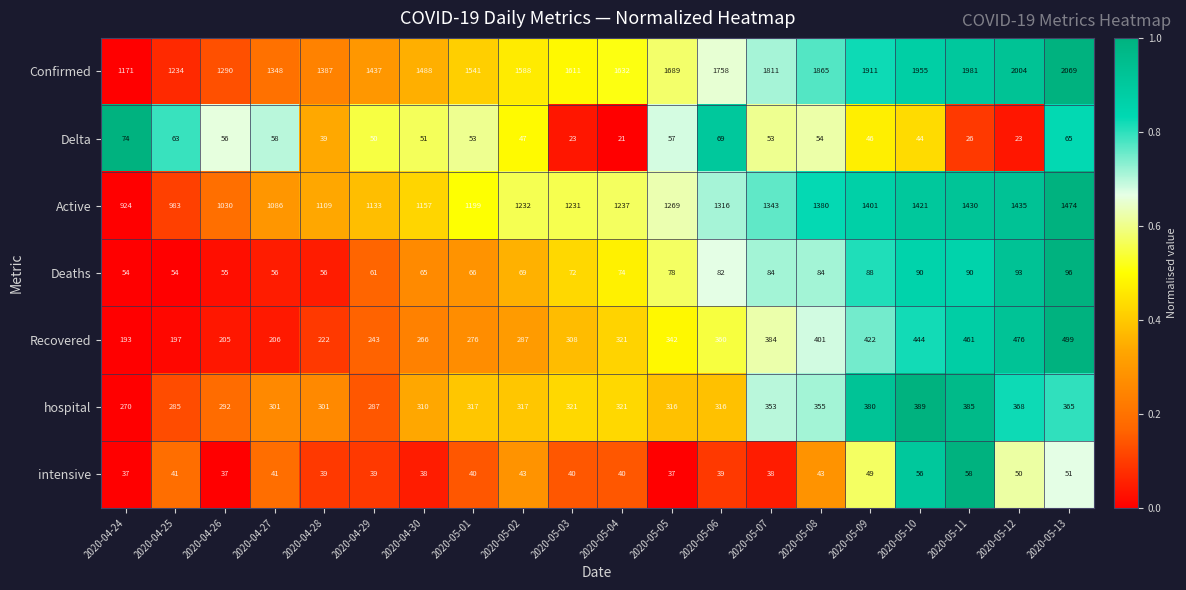

The value of Confirmed at 2020-05-06 is 1758. True or false?

True